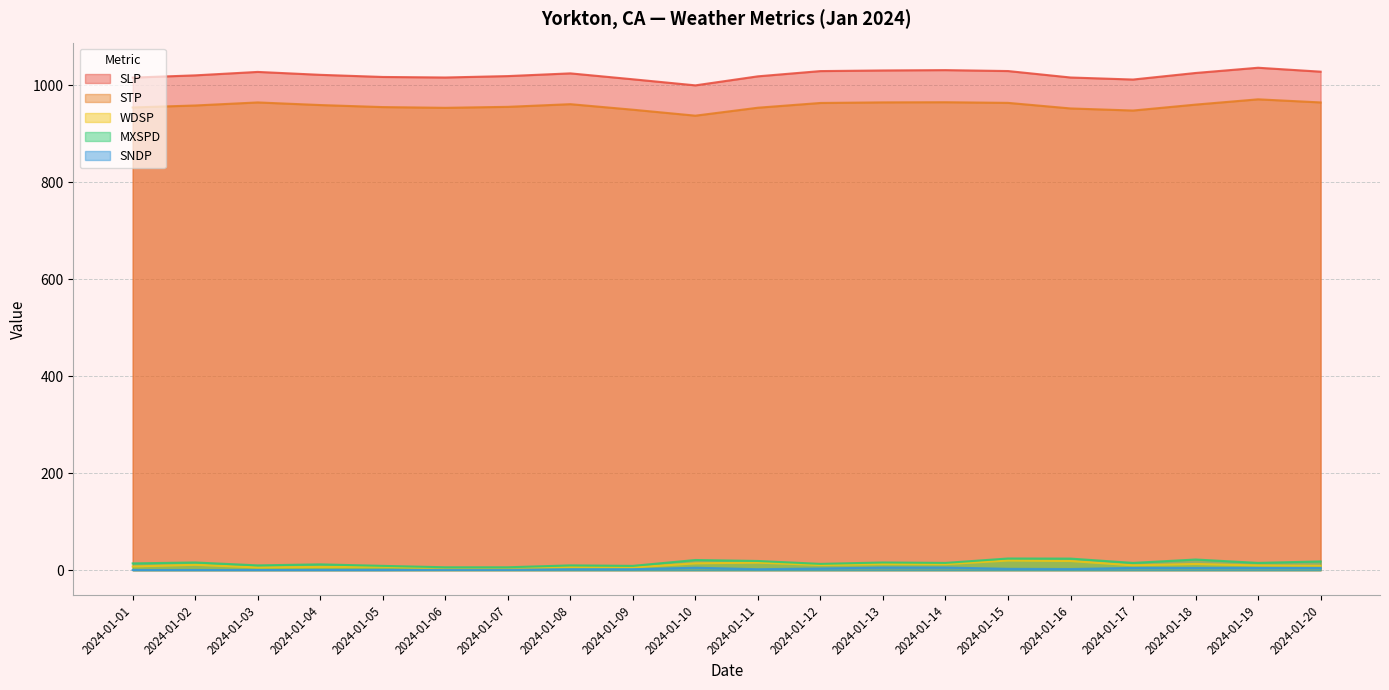

At how many categories does at least one series exceed 285?

20